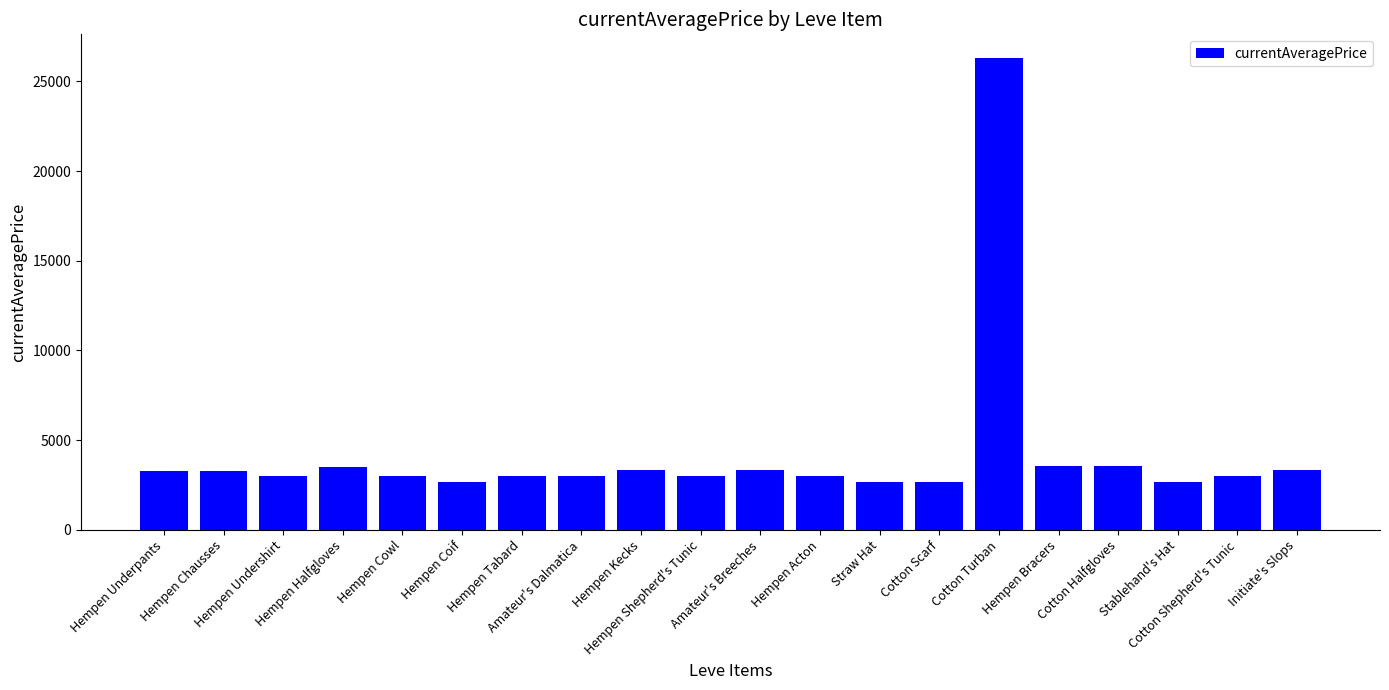

How many values are below 3023?

10